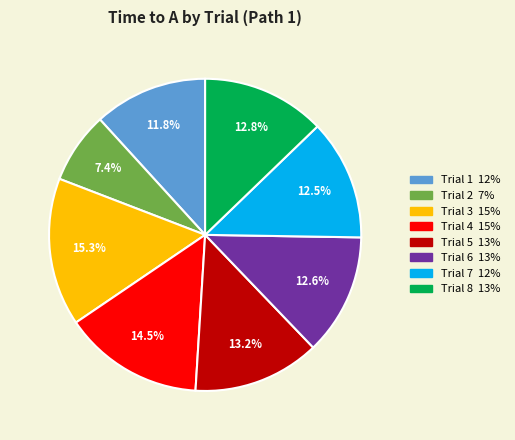

What is the total percentage of Trial 4 and Trial 8?

27.3%